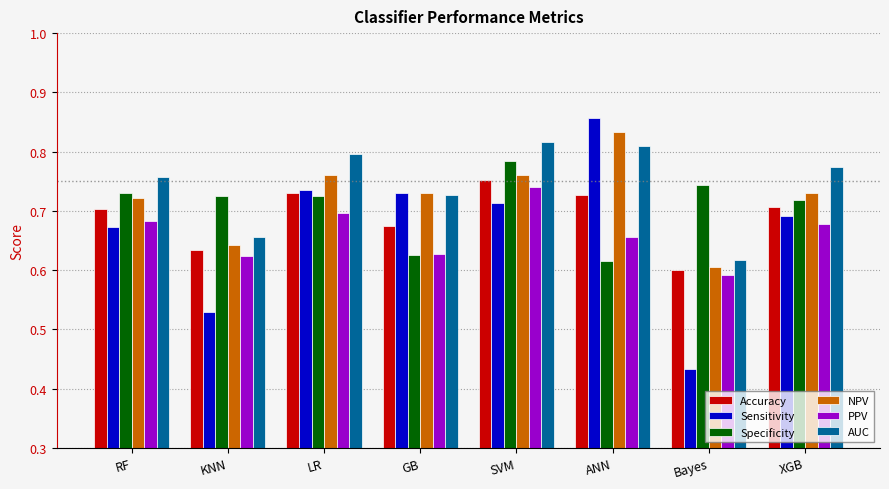

Which series has the largest total across all categories?

AUC